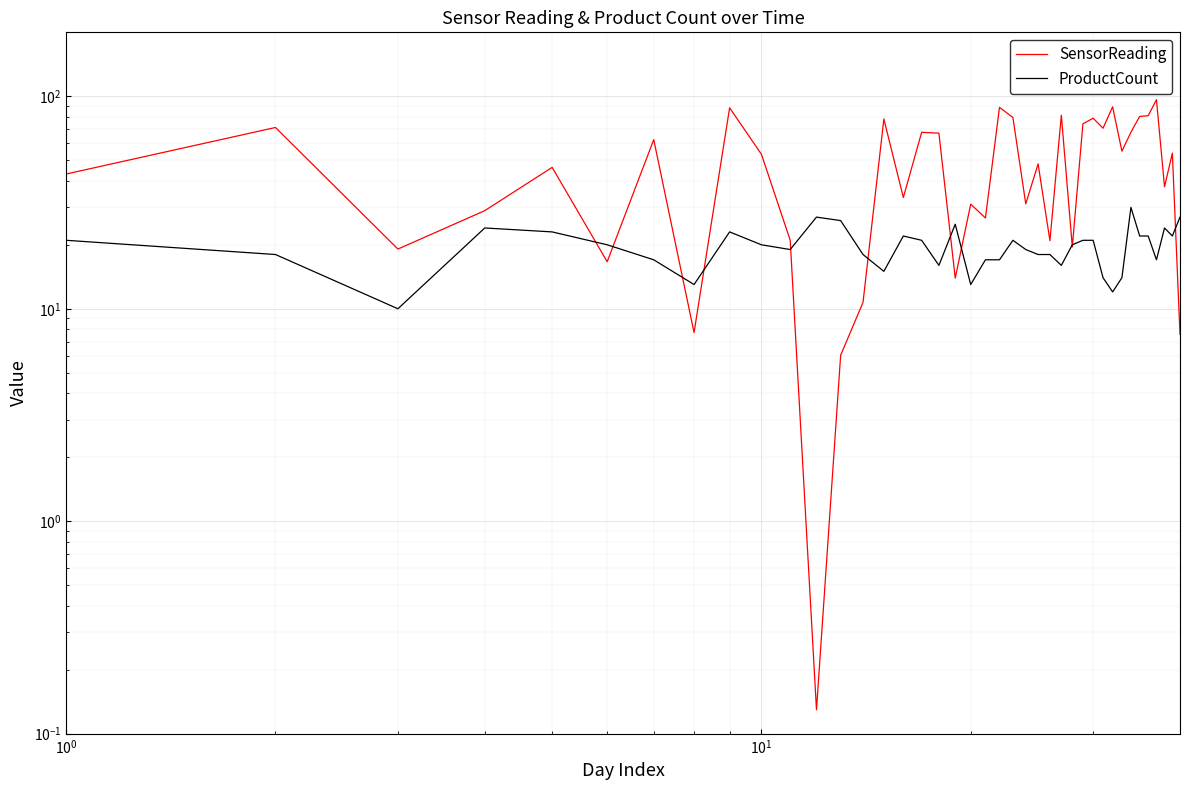

In SensorReading, how many points are higher than both neighbors (excluding endpoints)?

14